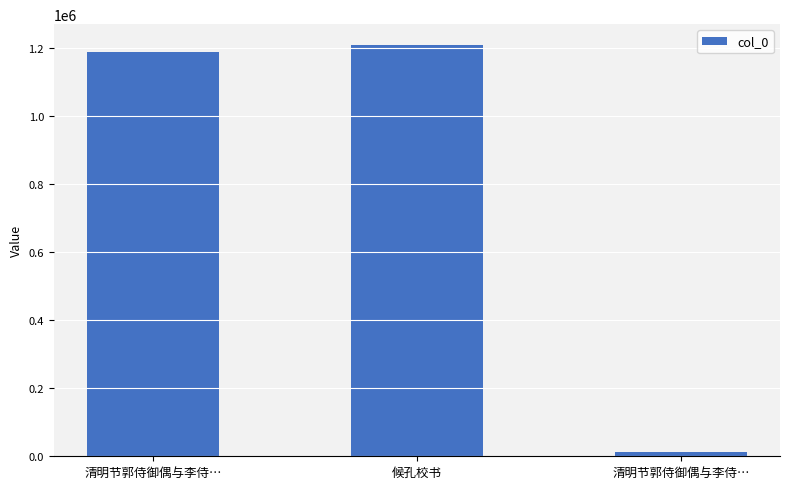

What is the maximum value shown in the chart?

1208252